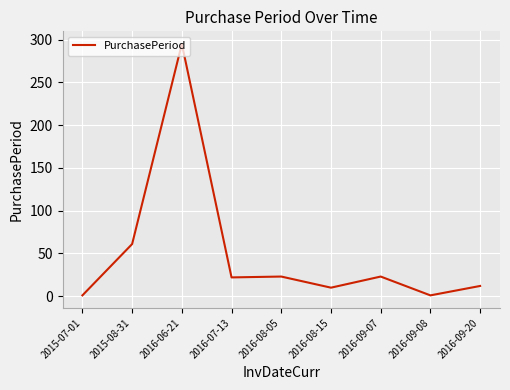

Is this an area chart (filled region under the line)?

No